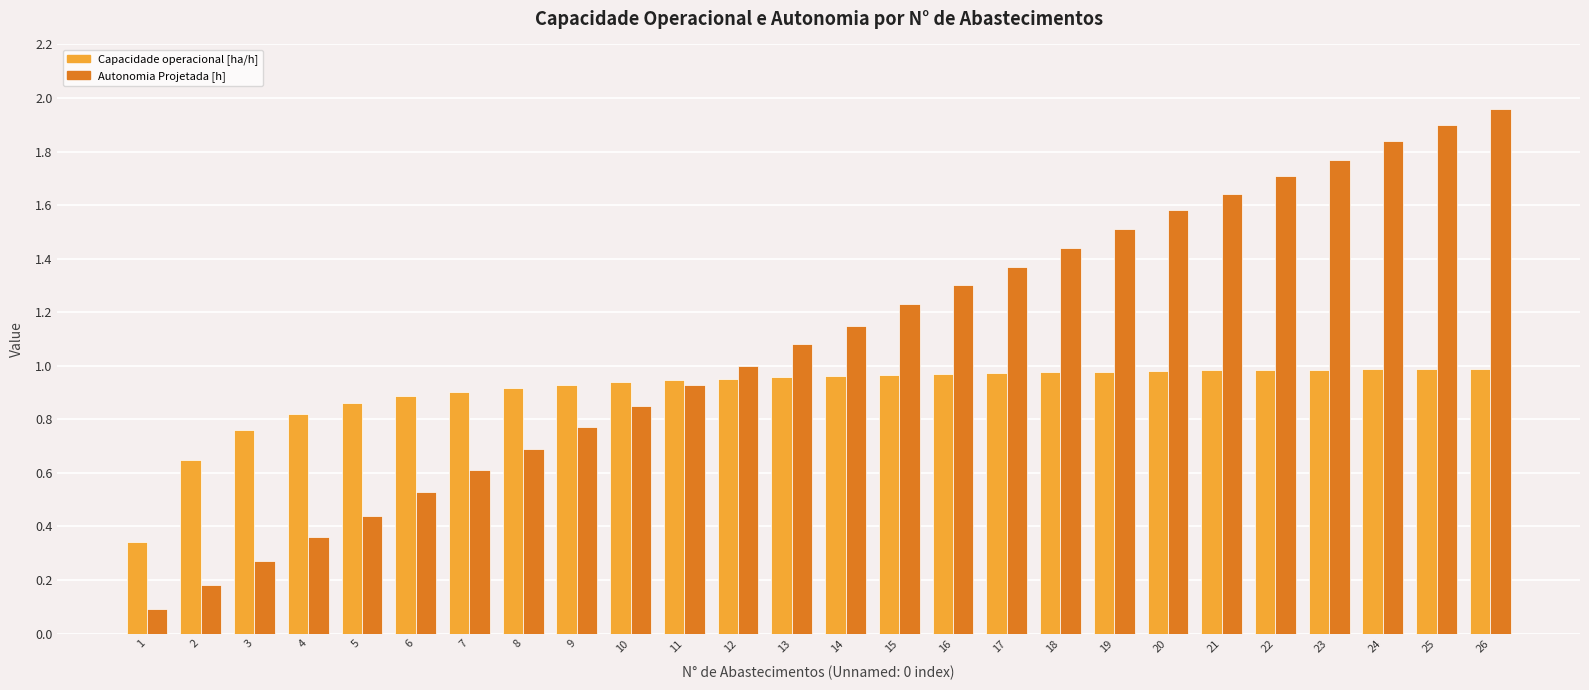

Between 13 and 25, which series saw the biggest shift?

Autonomia Projetada [h]